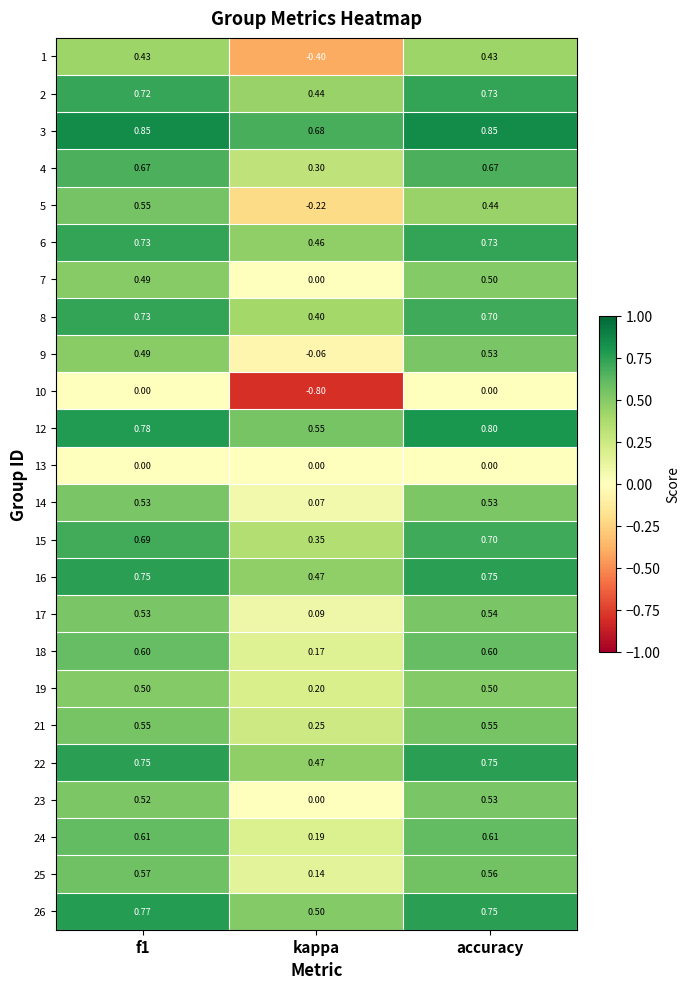

Is the value of 26 at kappa greater than the value of 15 at kappa?

Yes